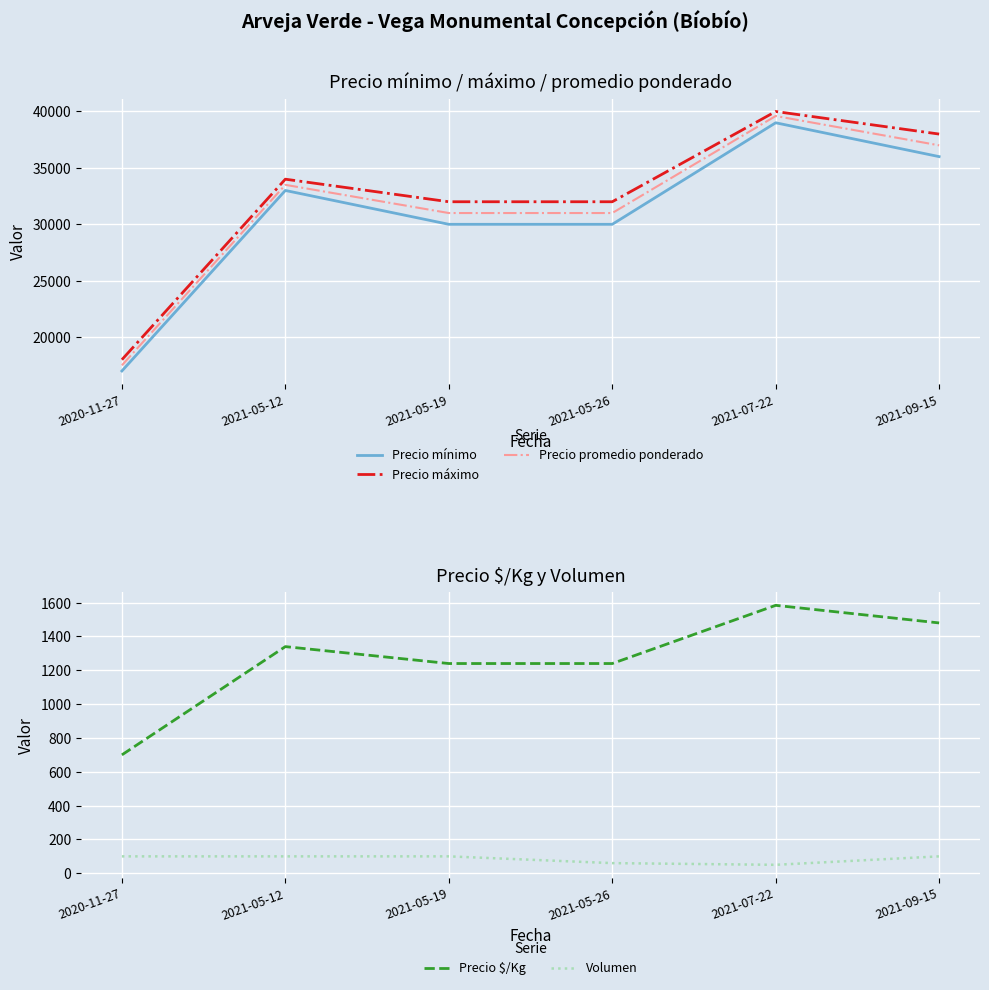

Reading left to right, transcribe all the data shown in this chart.

Precio mínimo: 2020-11-27=17000	2021-05-12=33000	2021-05-19=30000	2021-05-26=30000	2021-07-22=39000	2021-09-15=36000
Precio máximo: 2020-11-27=18000	2021-05-12=34000	2021-05-19=32000	2021-05-26=32000	2021-07-22=40000	2021-09-15=38000
Precio promedio ponderado: 2020-11-27=17500	2021-05-12=33500	2021-05-19=31000	2021-05-26=31000	2021-07-22=39600	2021-09-15=37000
Precio $/Kg: 2020-11-27=700	2021-05-12=1340	2021-05-19=1240	2021-05-26=1240	2021-07-22=1584	2021-09-15=1480
Volumen: 2020-11-27=100	2021-05-12=100	2021-05-19=100	2021-05-26=60	2021-07-22=50	2021-09-15=100